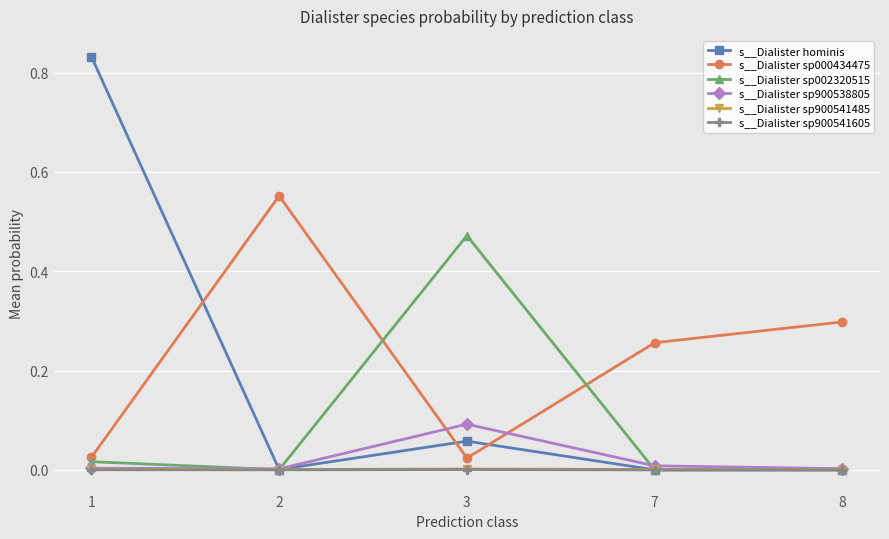

At which category is the sum across all series the highest?

1